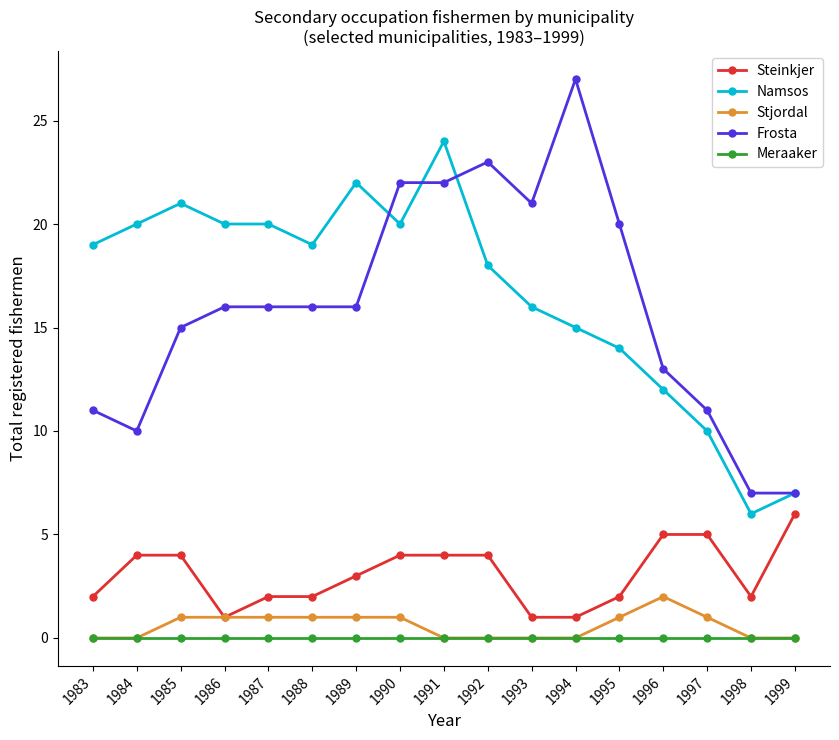

What are all the series names shown in the legend?

Steinkjer, Namsos, Stjordal, Frosta, Meraaker